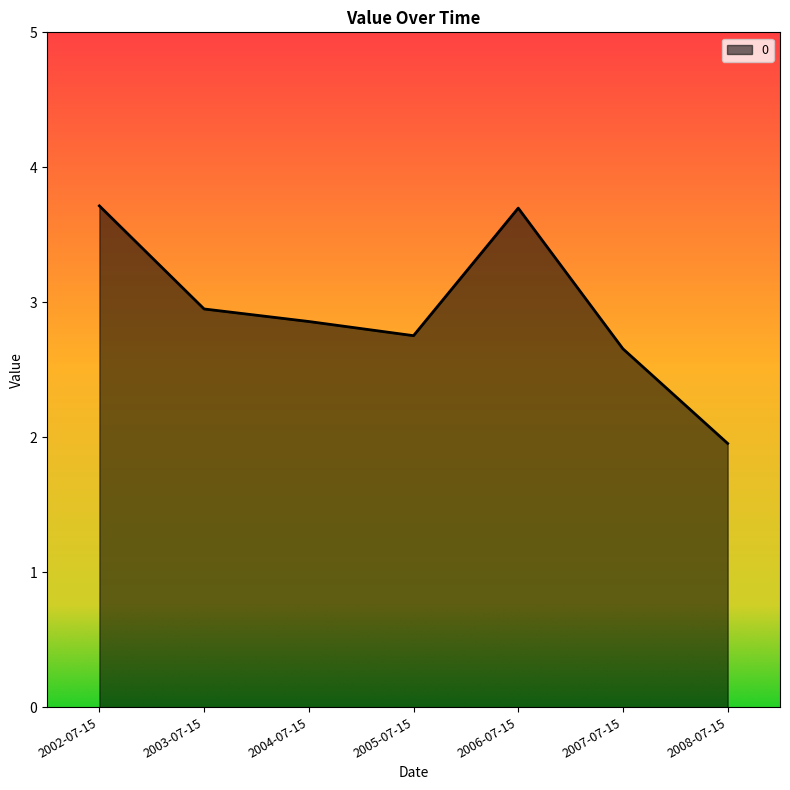

True or false: the data shows 0.8 at 2007-07-15.

False